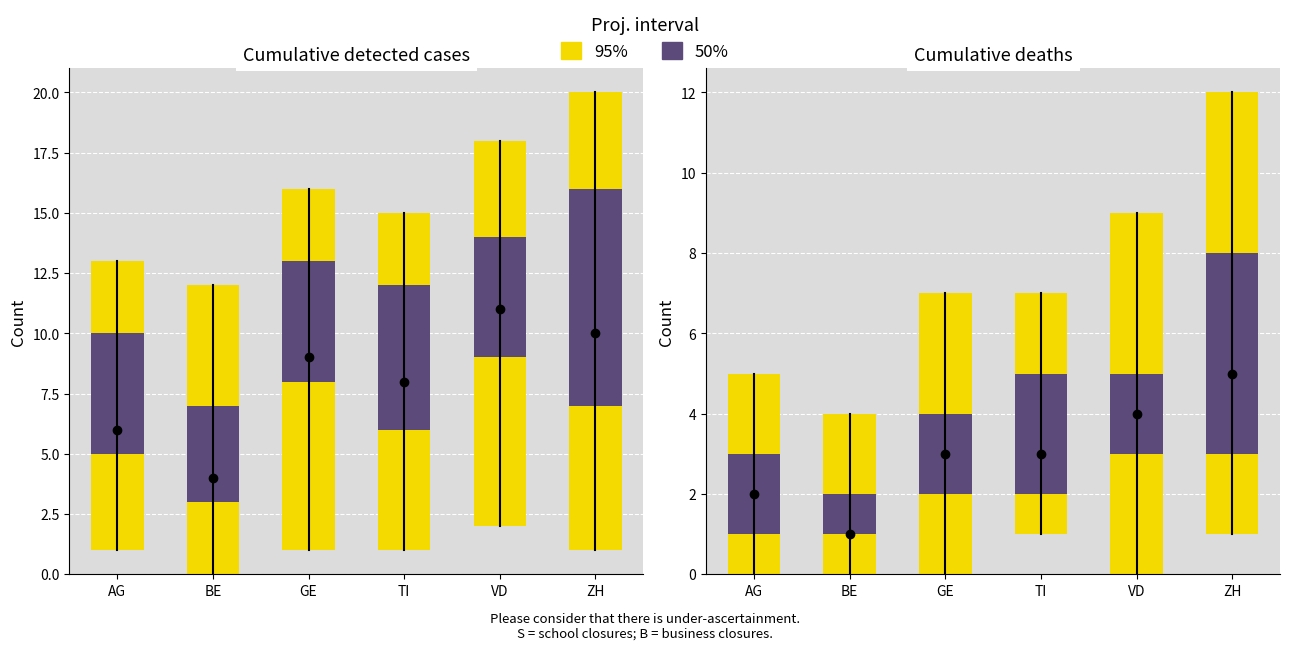

What is the smallest value displayed?

1